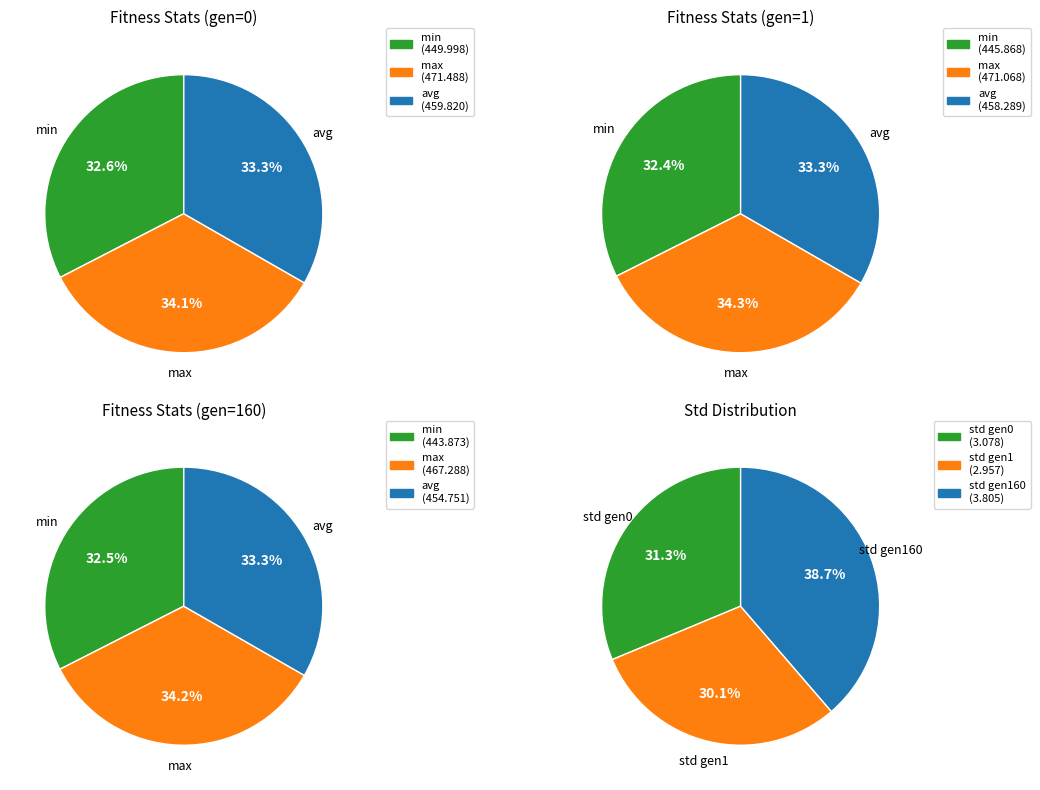

What portion of the pie excludes max?

65.9%